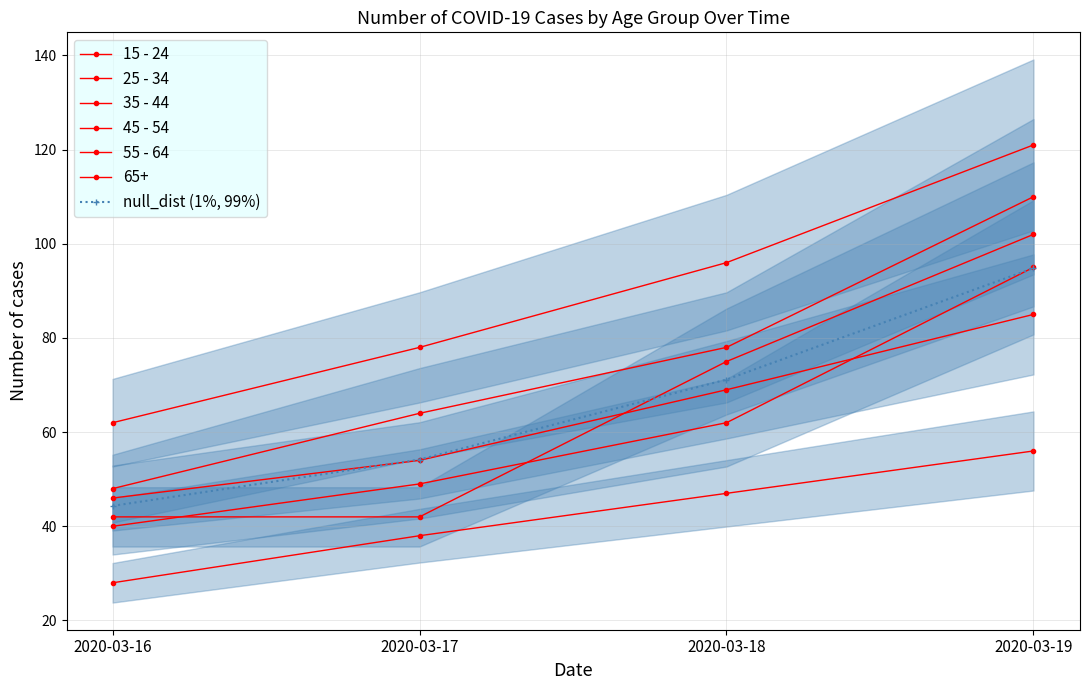

Rank the categories by 25 - 34 value from highest to lowest.

2020-03-19, 2020-03-18, 2020-03-17, 2020-03-16